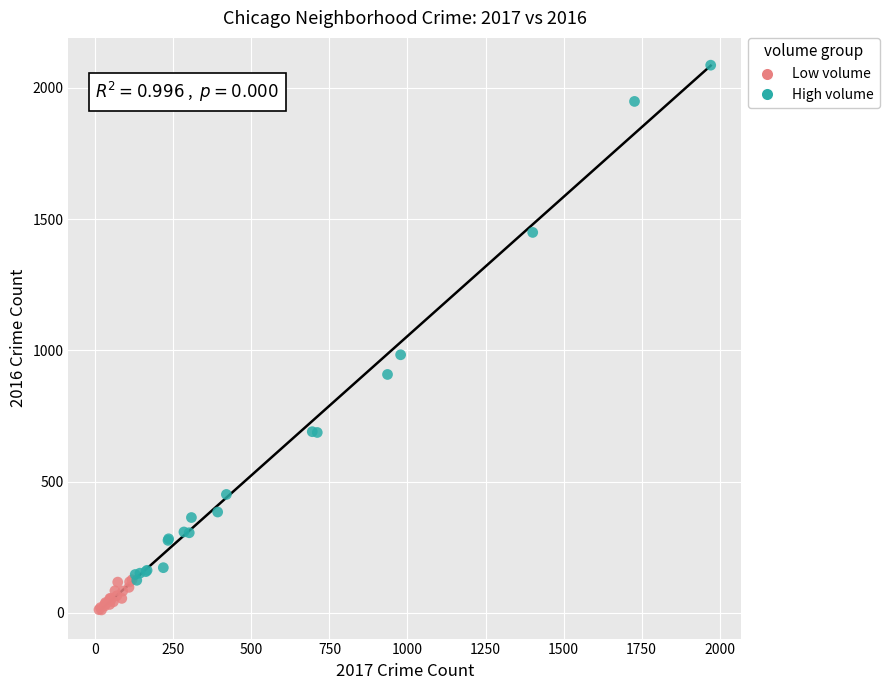

Which series has the largest Y range (max minus min)?

High volume